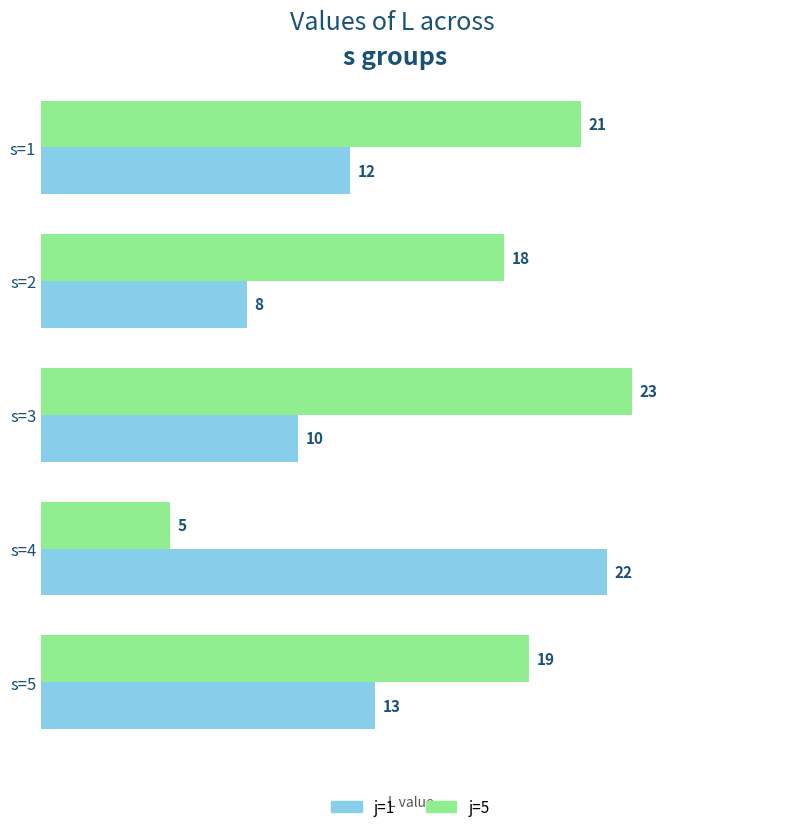

Rank the series by their maximum value, from lowest to highest.

j=1, j=5